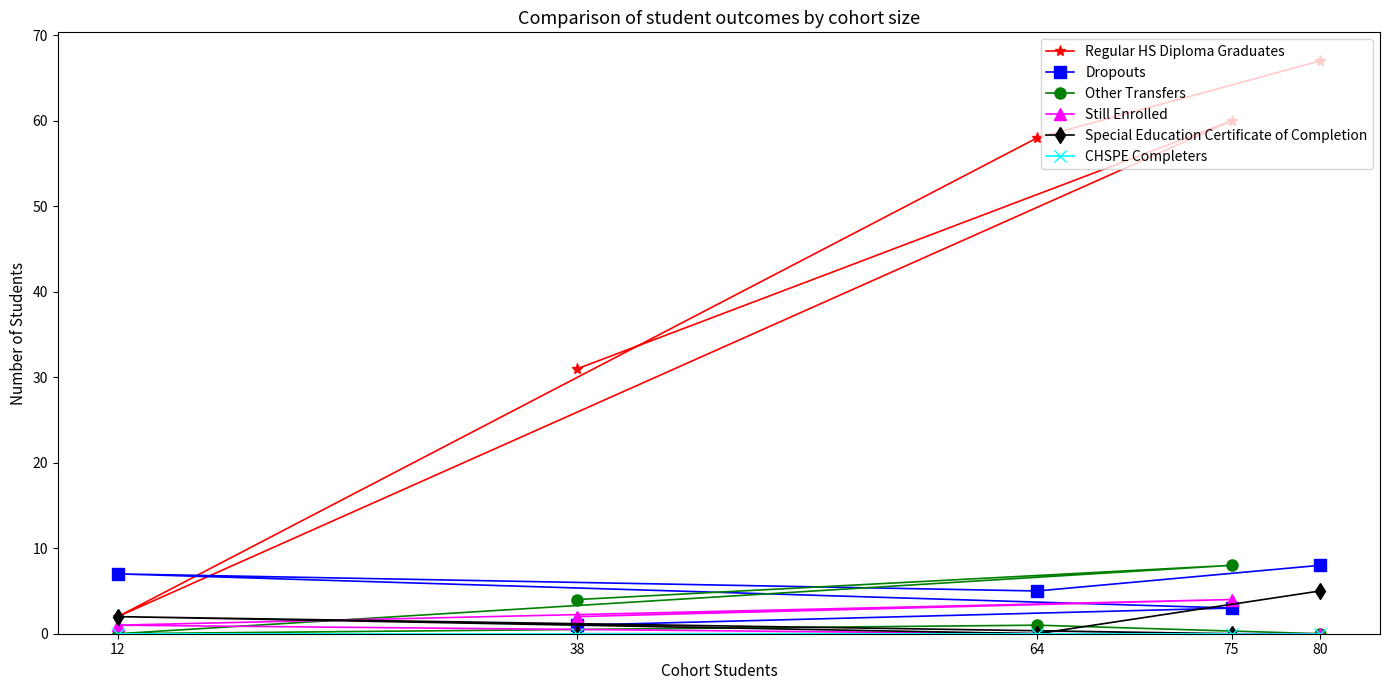

How many data points in Still Enrolled are above 1?

2